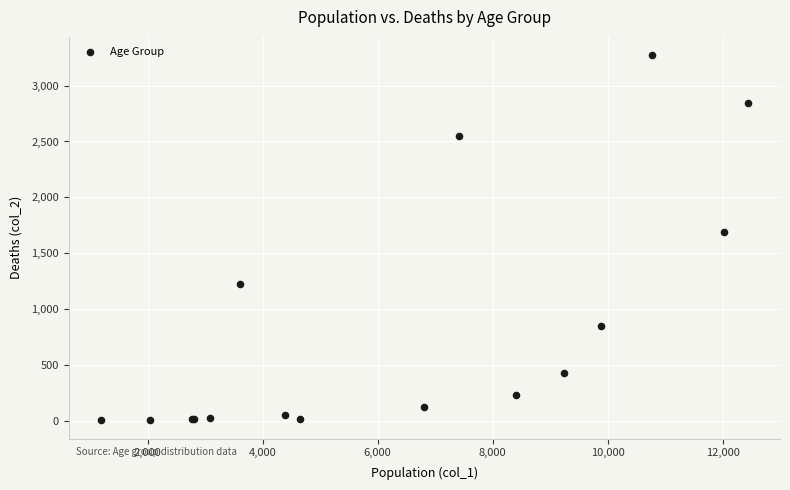

What Y value in the scatter plot is closest to 1638?

1690